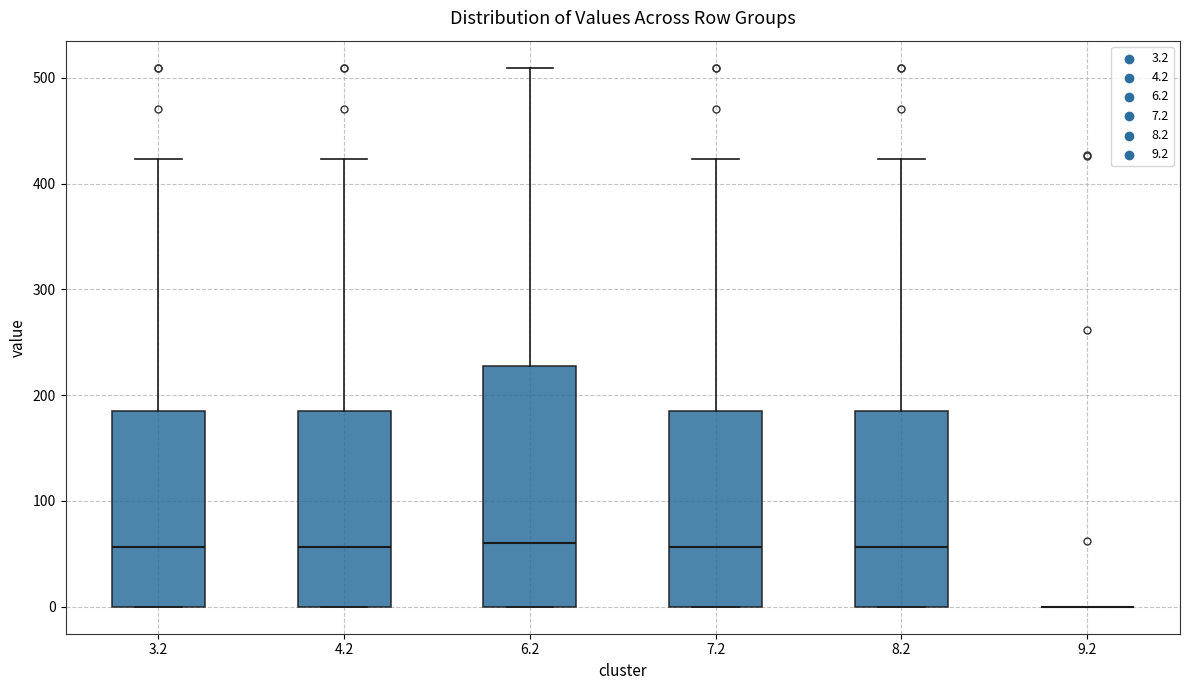

Comparing the boxes themselves (not the whiskers), which one is the tallest?

6.2